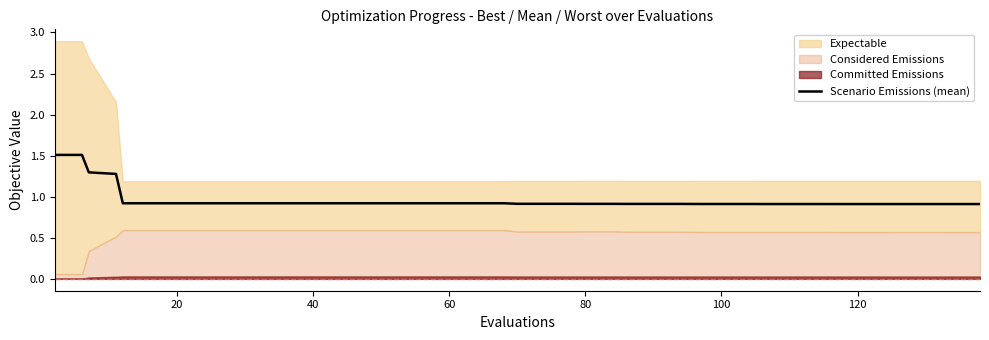

What is the highest value of the Scenario Emissions (mean) series?

1.5